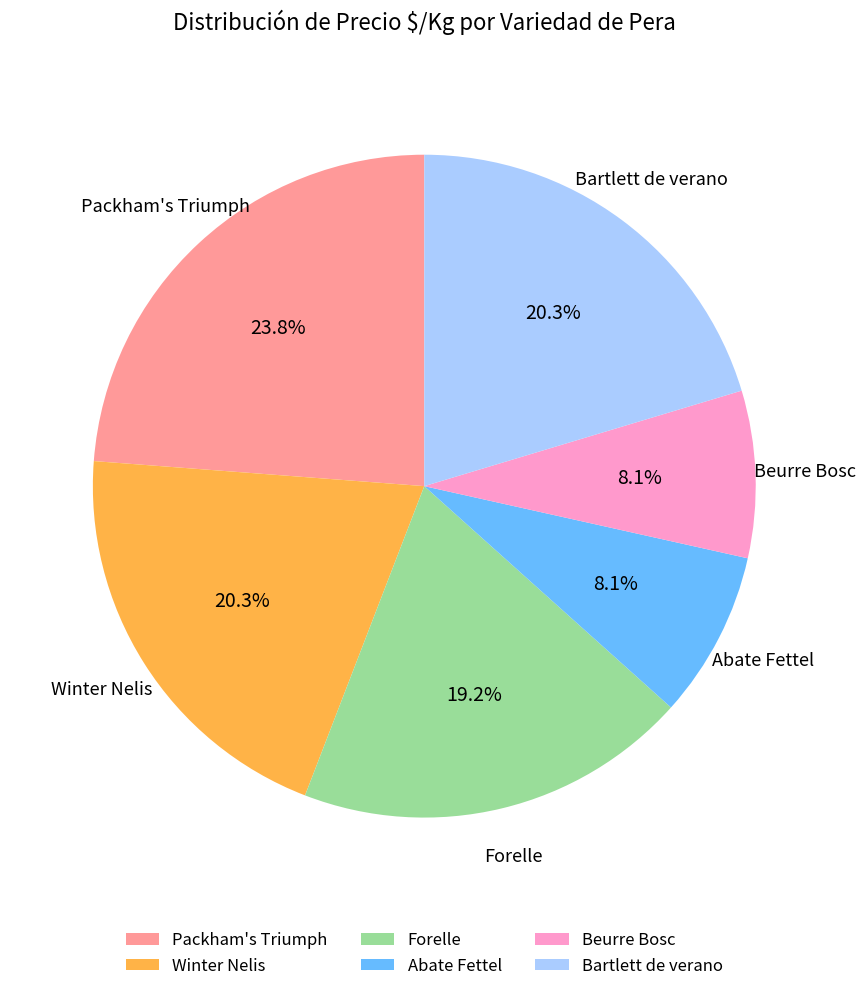

To the nearest percent, what percentage of the pie is Forelle?

19%